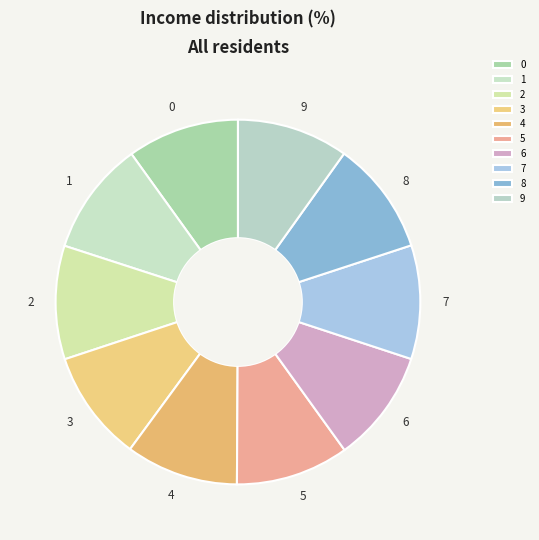

The 5 slice represents 21% of the pie. True or false?

False